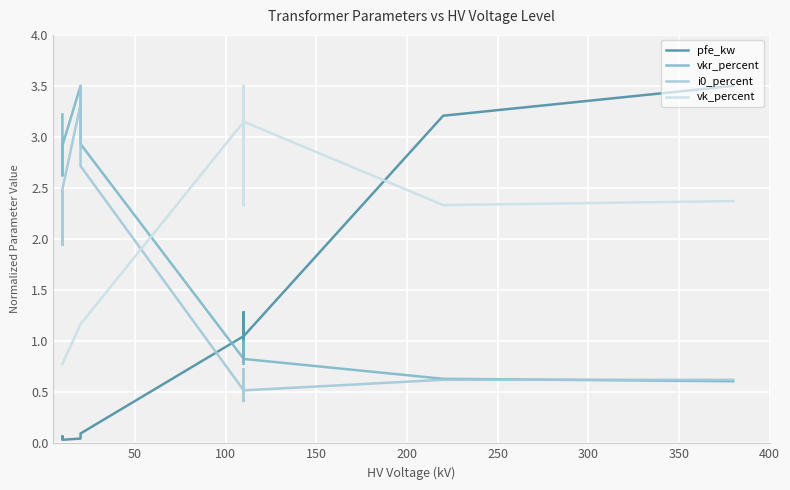

What is the difference between the maximum and minimum values in the i0_percent series?

3.1